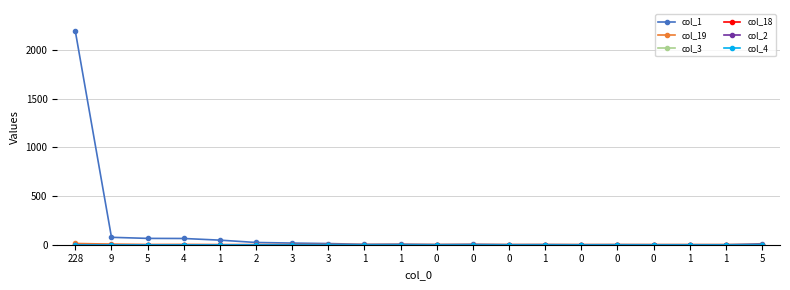

At how many categories does at least one series exceed 908?

1